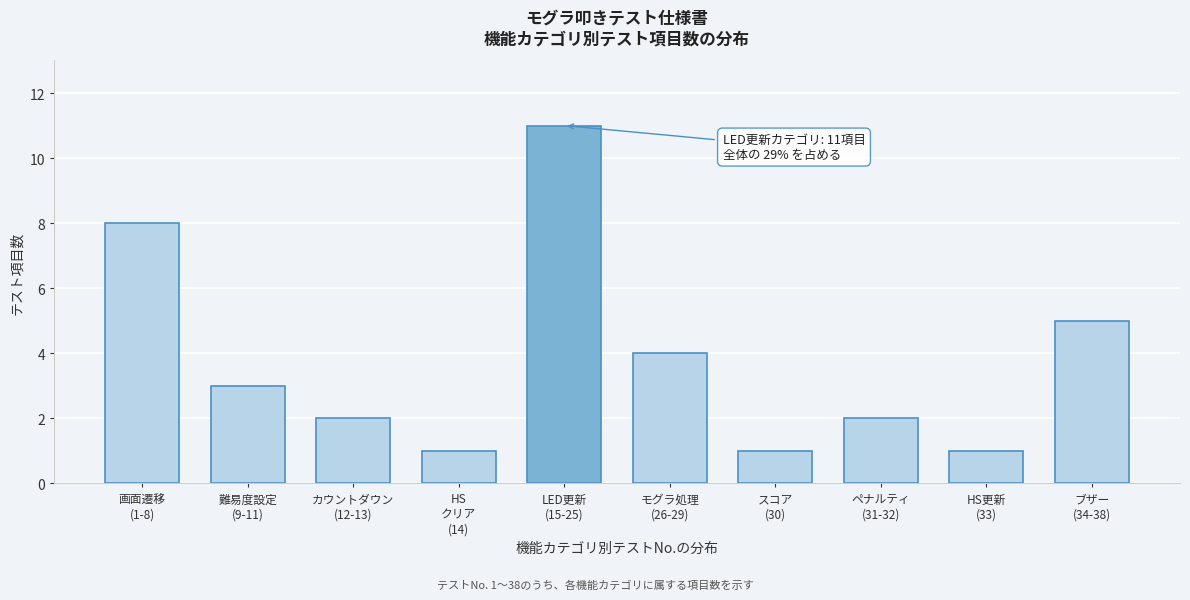

Reading right to left, what are all the values shown in this chart?

5	1	2	1	4	11	1	2	3	8